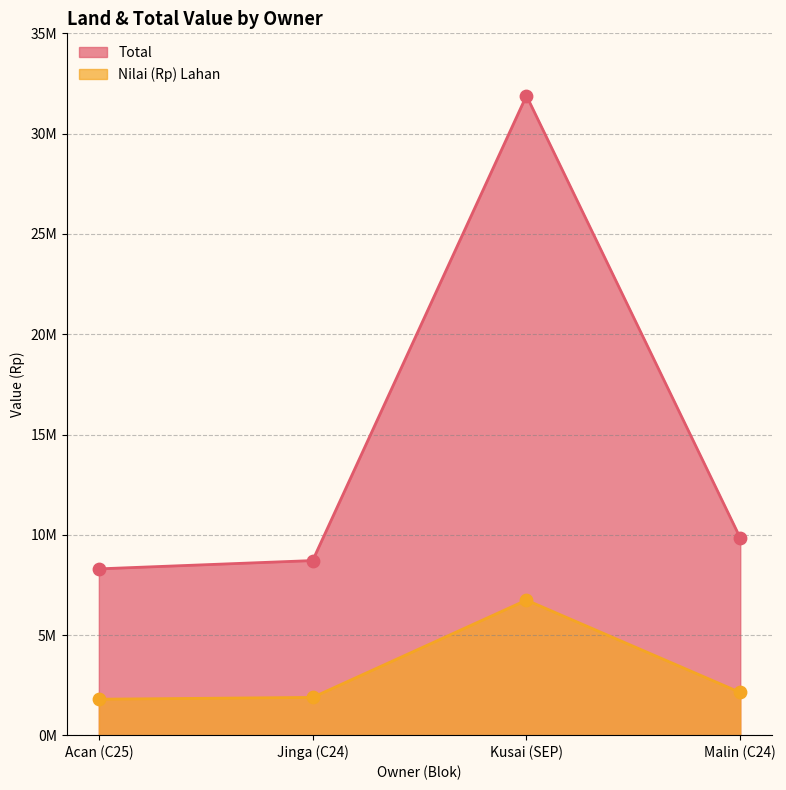

Which series has the widest spread of Y values?

Total